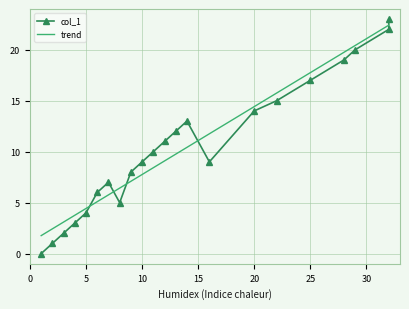

Reading left to right, what are all the values shown in this chart?

col_1: 0.0	1.0	2.0	3.0	4.0	6.0	7.0	5.0	8.0	9.0	10.0	11.0	12.0	13.0	9.0	14.0	15.0	17.0	19.0	20.0	22.0	23.0
trend: 1.8	2.4	3.1	3.8	4.4	5.1	5.8	6.4	7.1	7.8	8.4	9.1	9.8	10.4	11.8	14.4	15.8	17.8	19.8	20.4	22.4	22.4